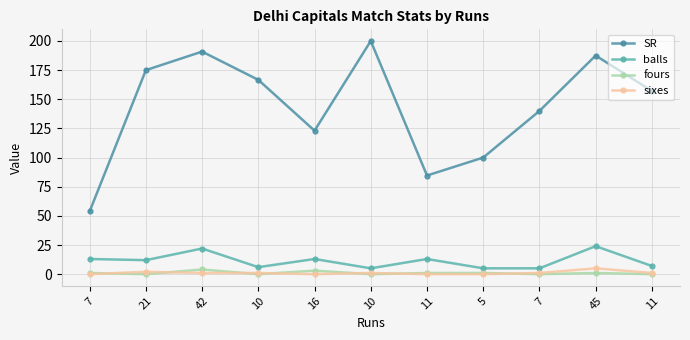

How many data points in SR are above 157?

6